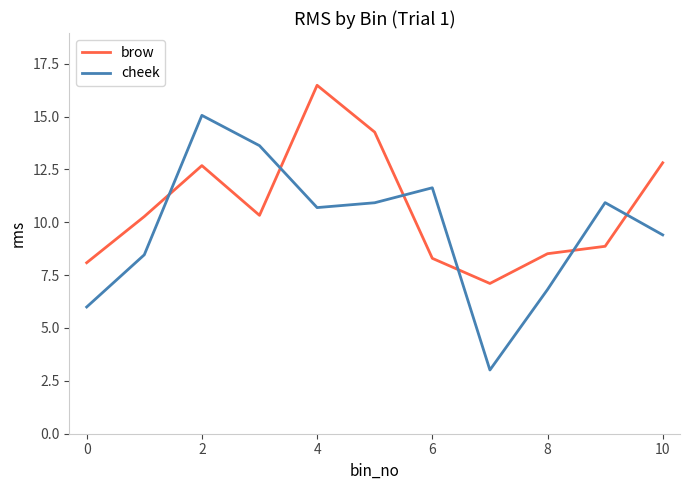

Which series has the largest range (max minus min)?

cheek